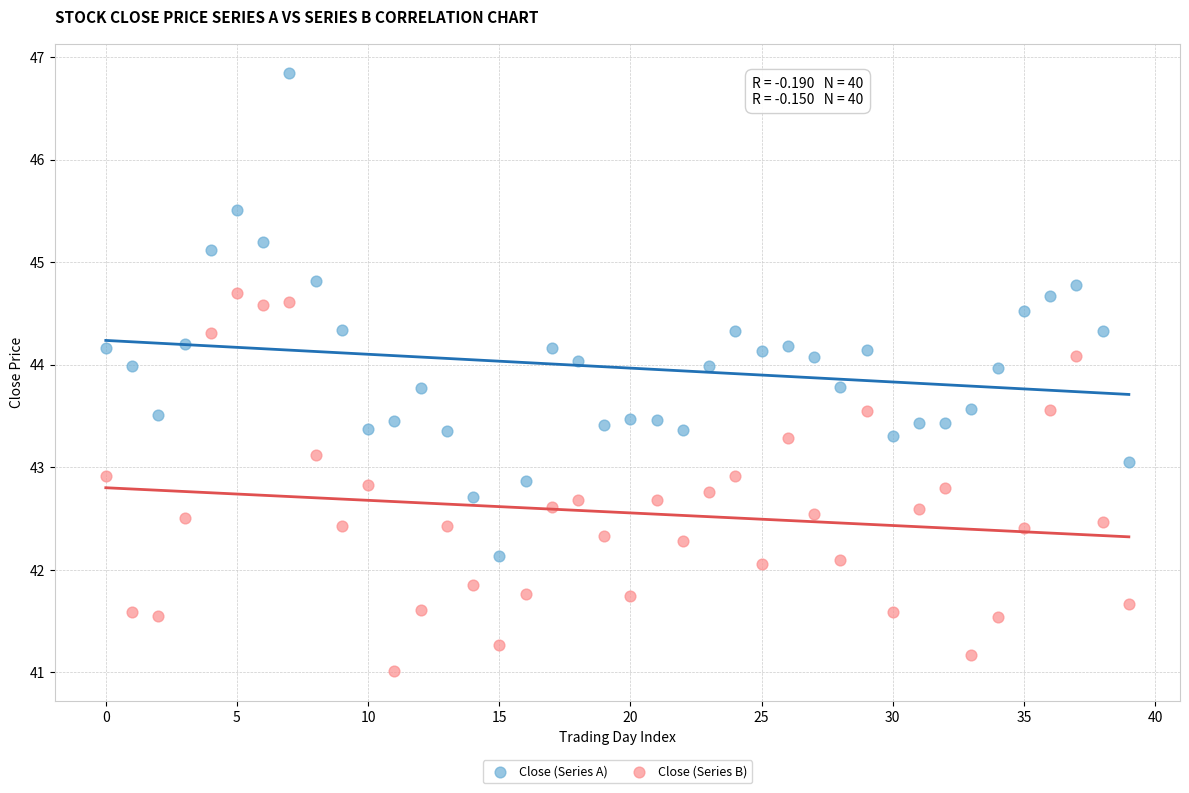

Which series has the widest spread of Y values?

Close (Series A)